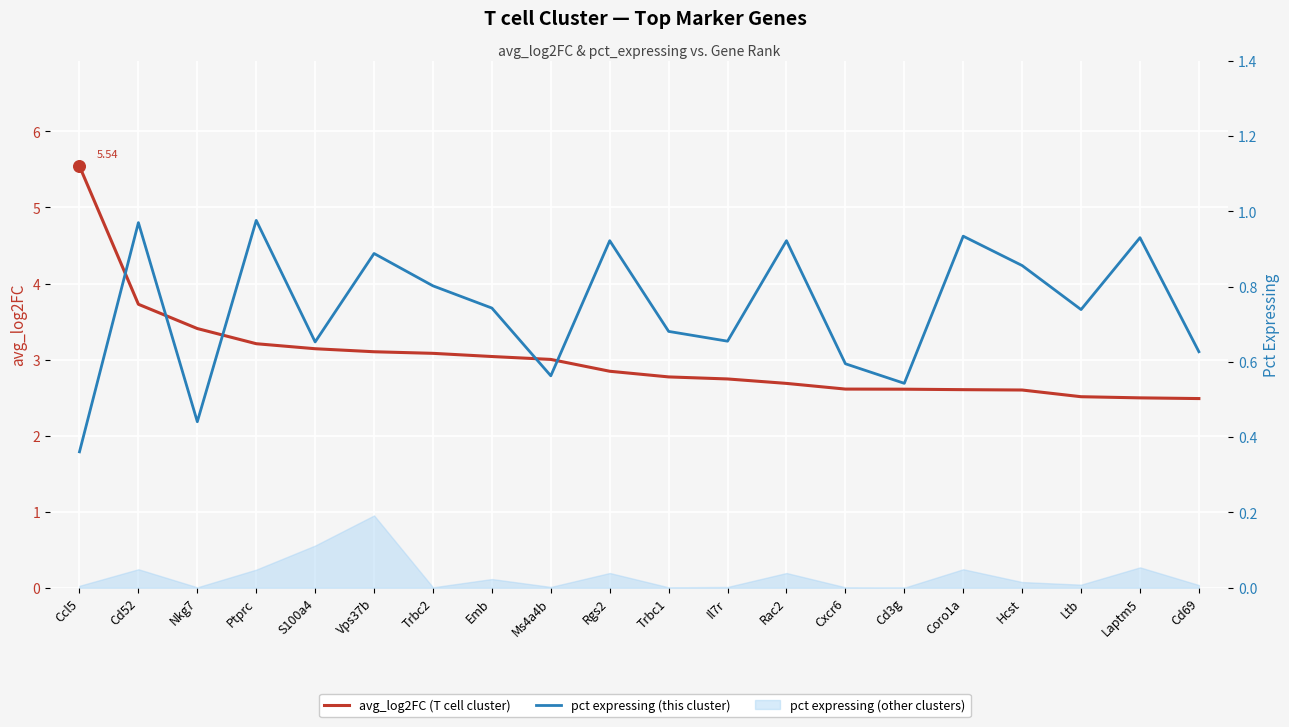

Which series has the largest Y range (max minus min)?

avg_log2FC (T cell cluster)